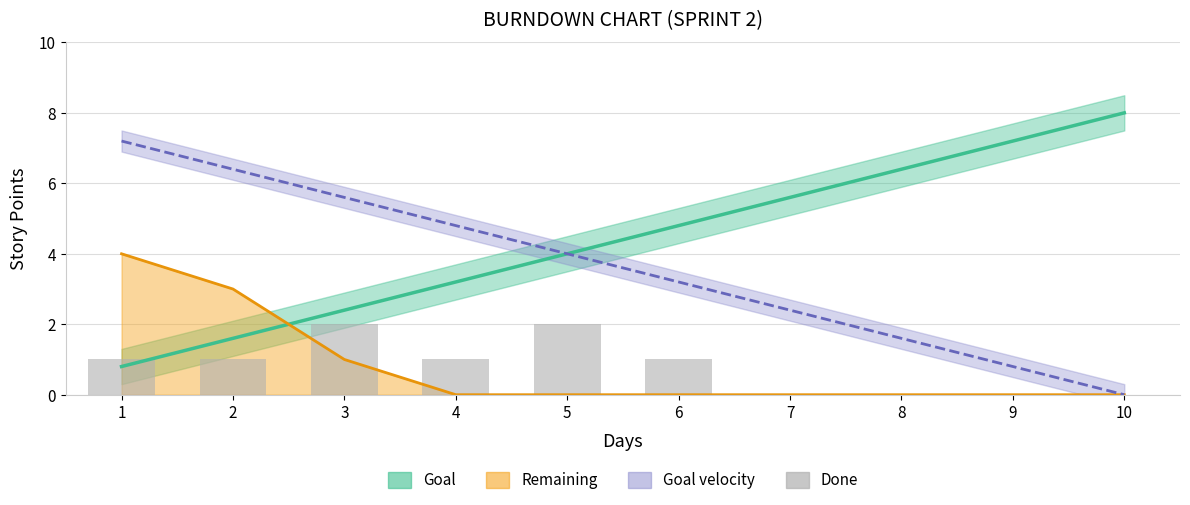

Reading left to right, what are all the values shown in this chart?

1=1	2=1	3=2	4=1	5=2	6=1	7=0	8=0	9=0	10=0